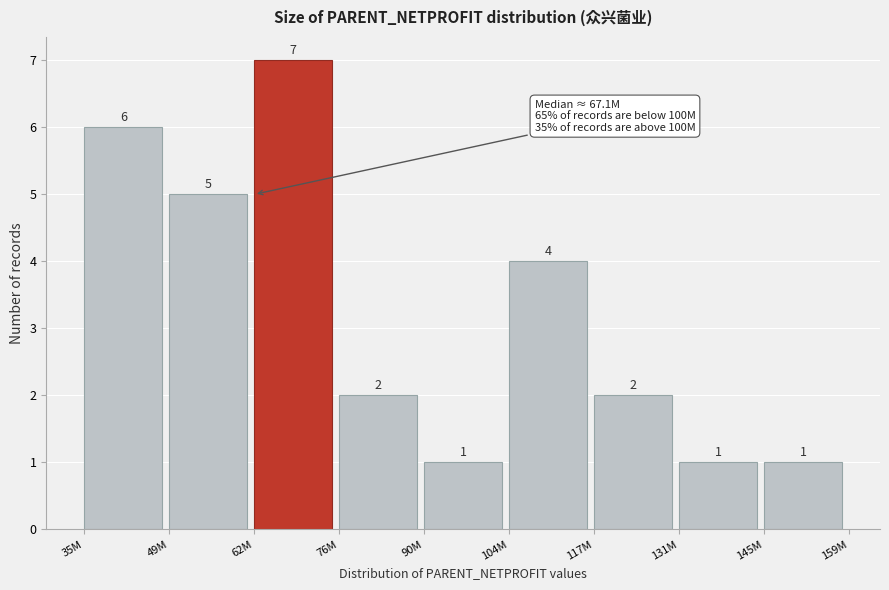

Reading right to left, list all the values displayed in this chart.

1	1	2	4	1	2	7	5	6